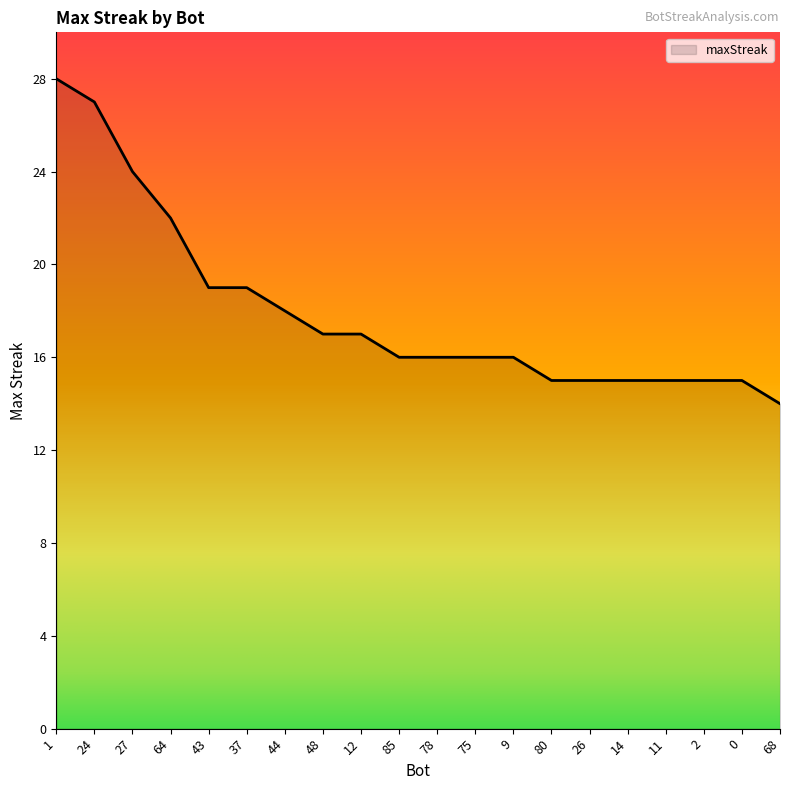

What position from the left is 80?

14